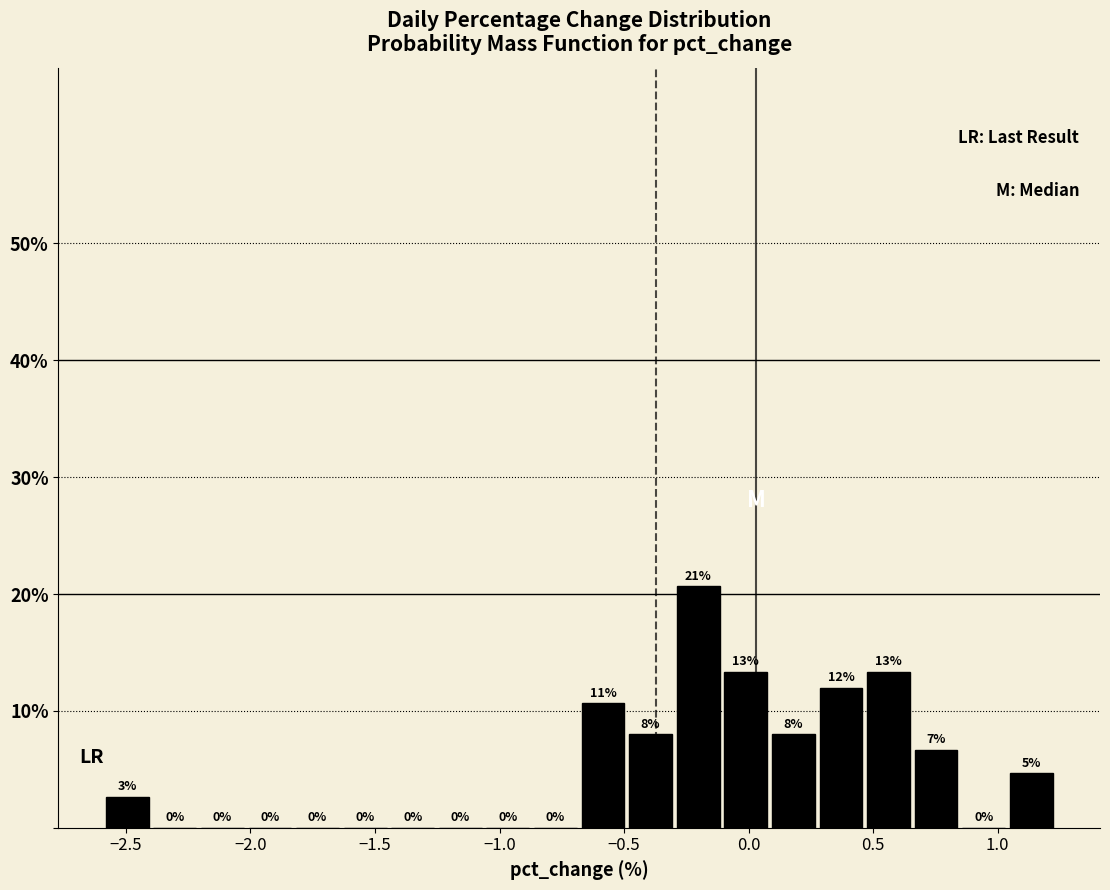

Around what value on the x-axis is the tallest bar? Give the approximate position of its centre, as read against the axis.

-0.20